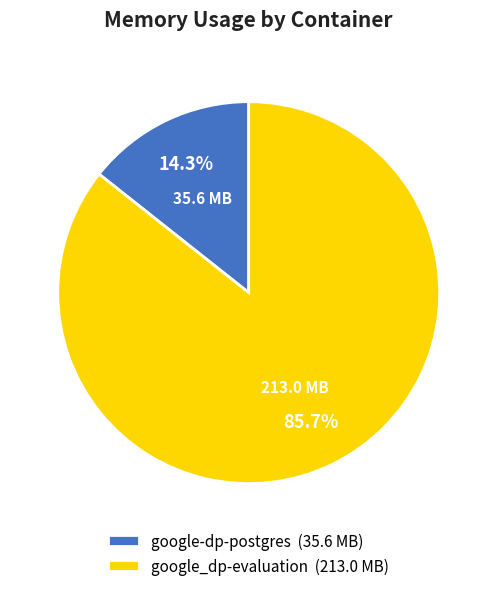

To the nearest percent, what is the difference between the largest and smallest slice percentages?

71%